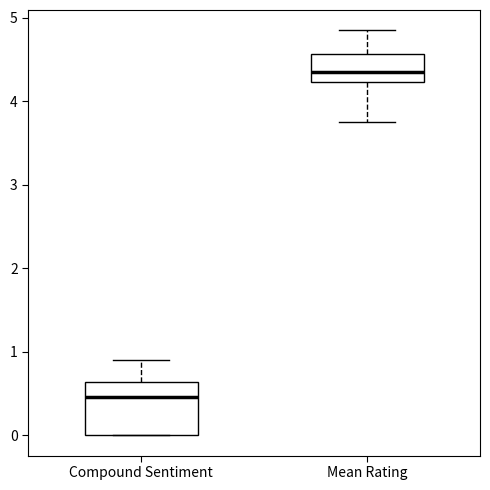

Comparing the boxes themselves (not the whiskers), which one is the tallest?

Compound Sentiment